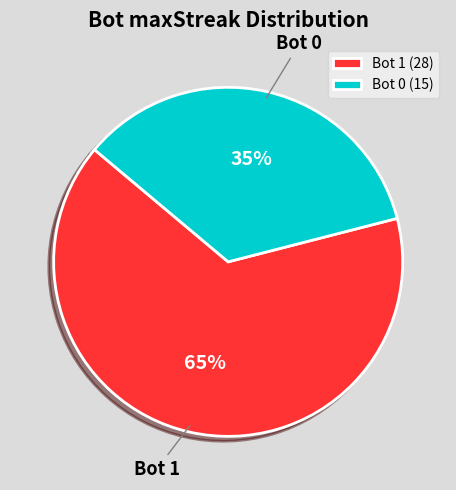

How many segments does this pie chart have?

2